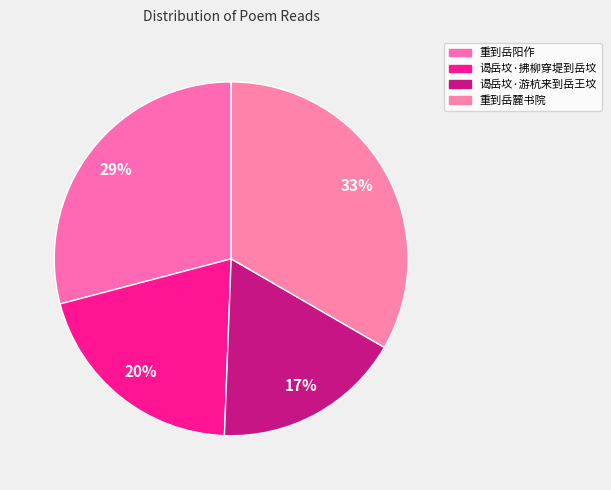

Count the number of slices in the pie.

4